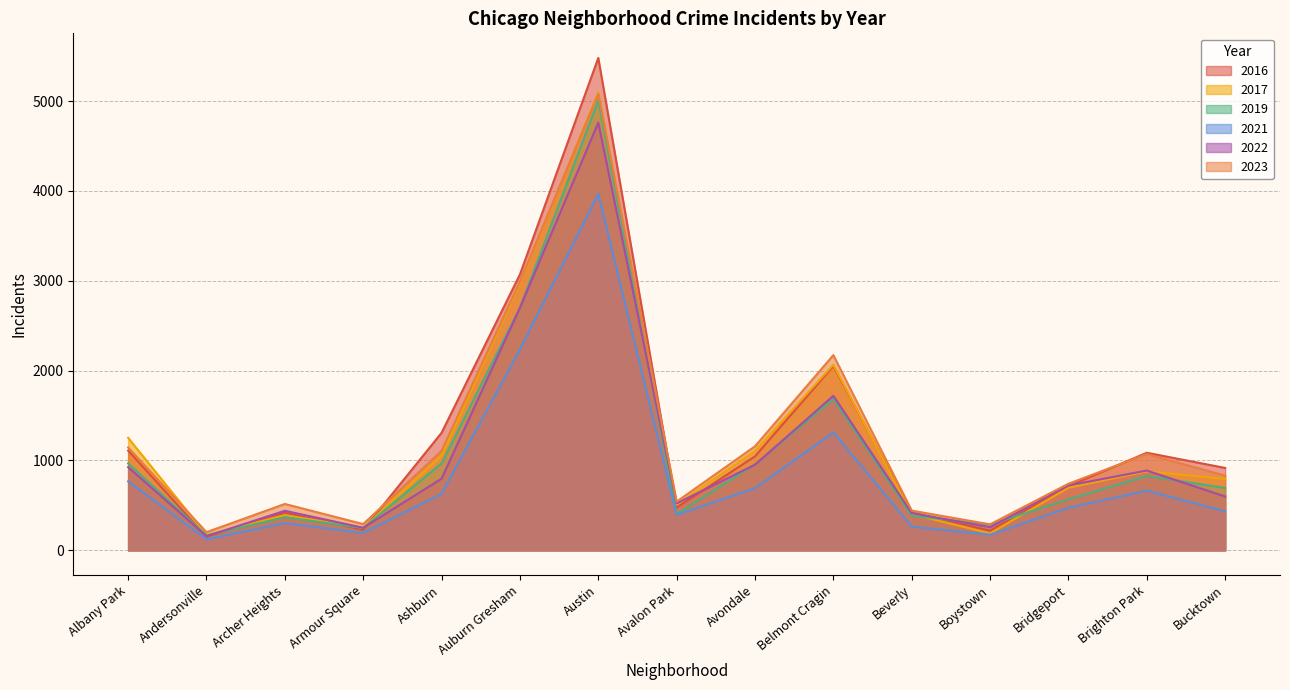

At which category is the sum across all series the highest?

Austin